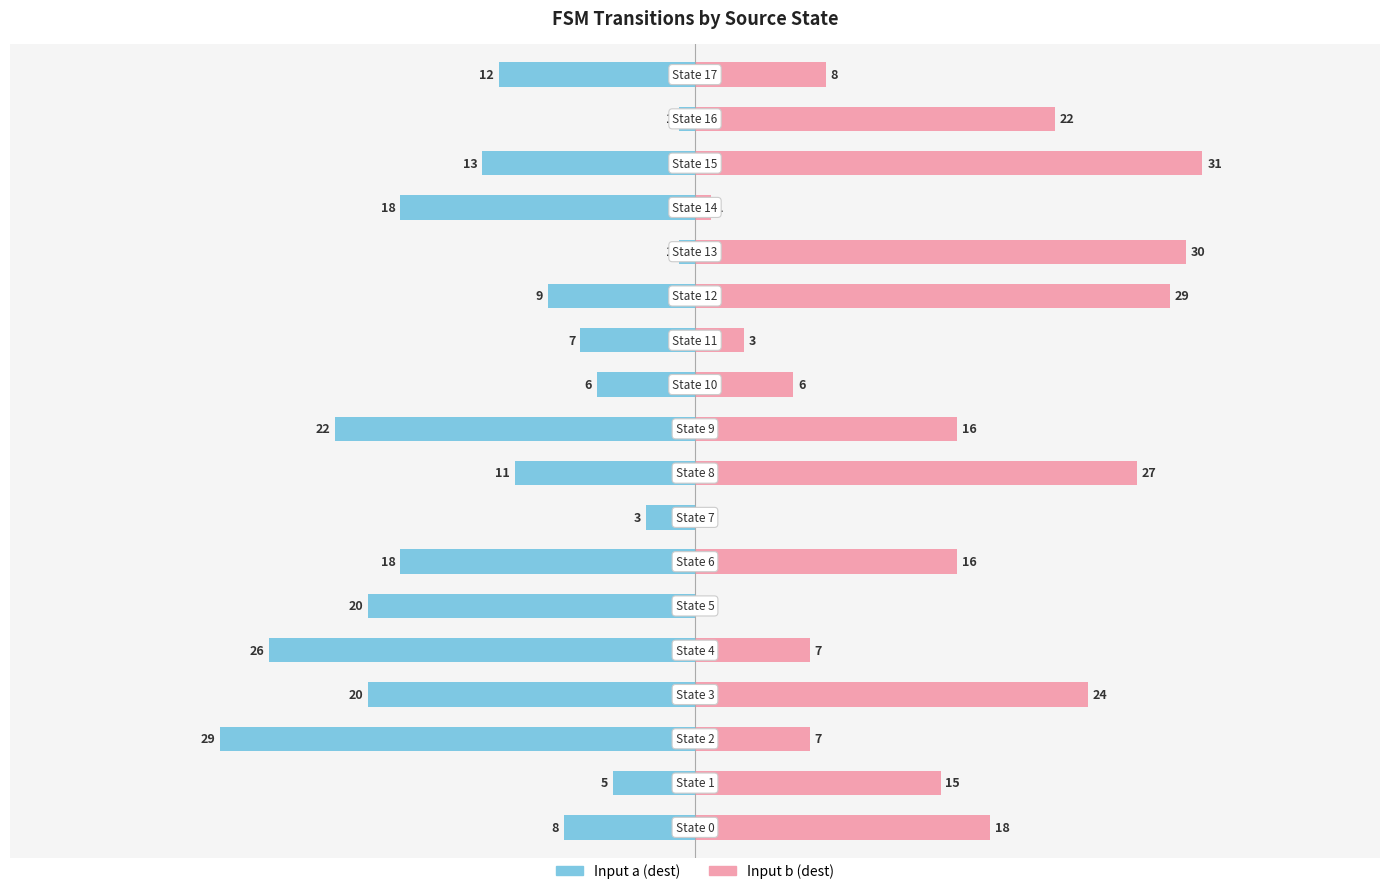

What is the difference between the Input b (dest) values at 11 and 4?

4